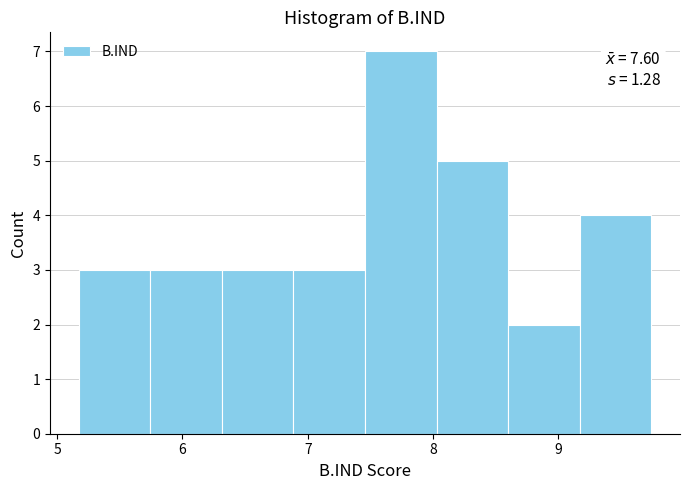

Over which range of the x-axis is the bar tallest?

7.5 to 8.0